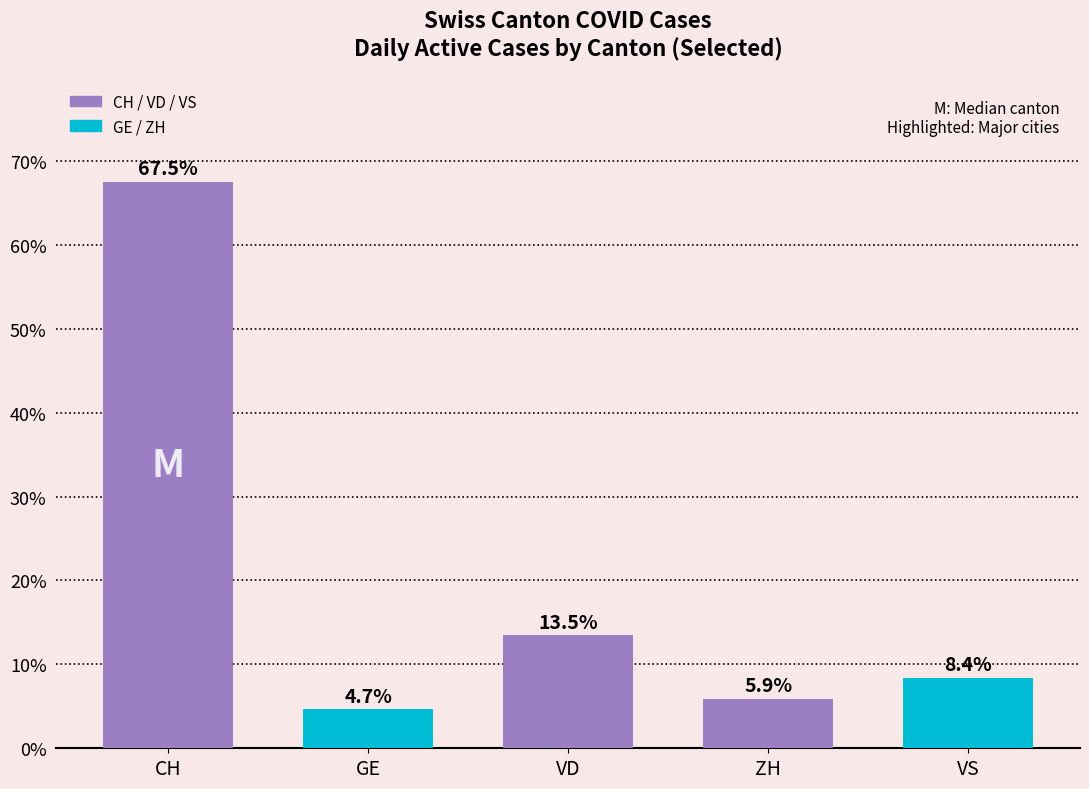

What position from the right is VD?

3